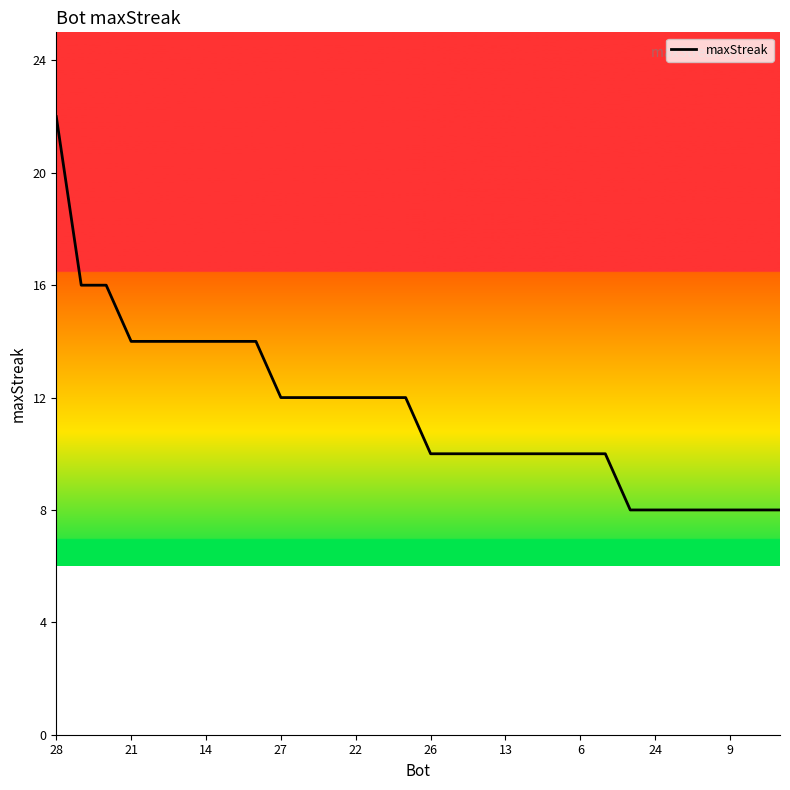

What is the minimum value shown in the chart?

8